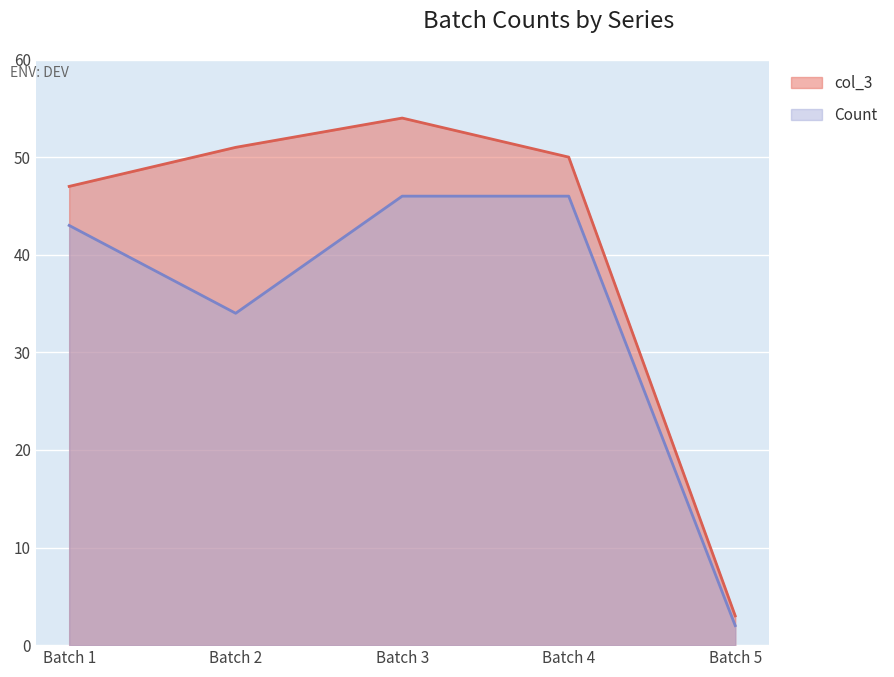

Is it true that col_3 equals 3 at Batch 5?

True